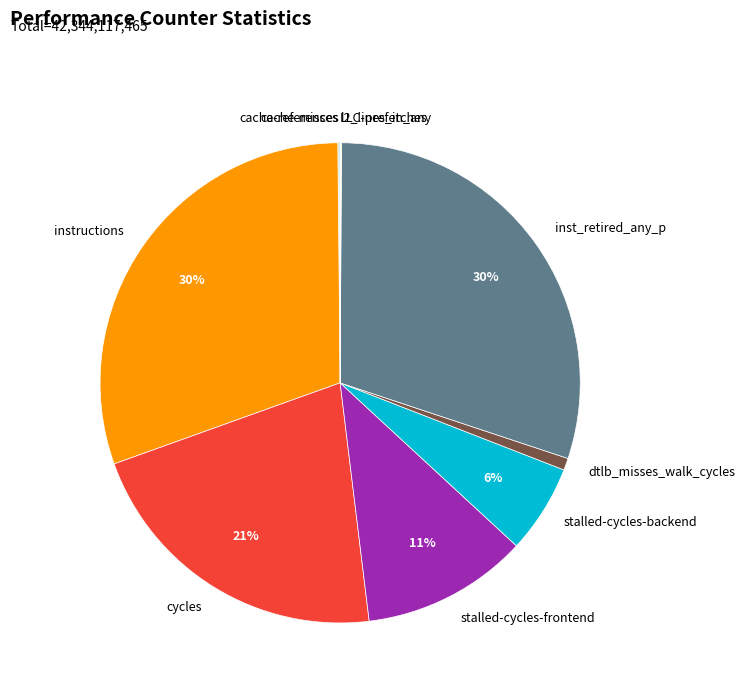

Does dtlb_misses_walk_cycles represent more than half of the total?

No